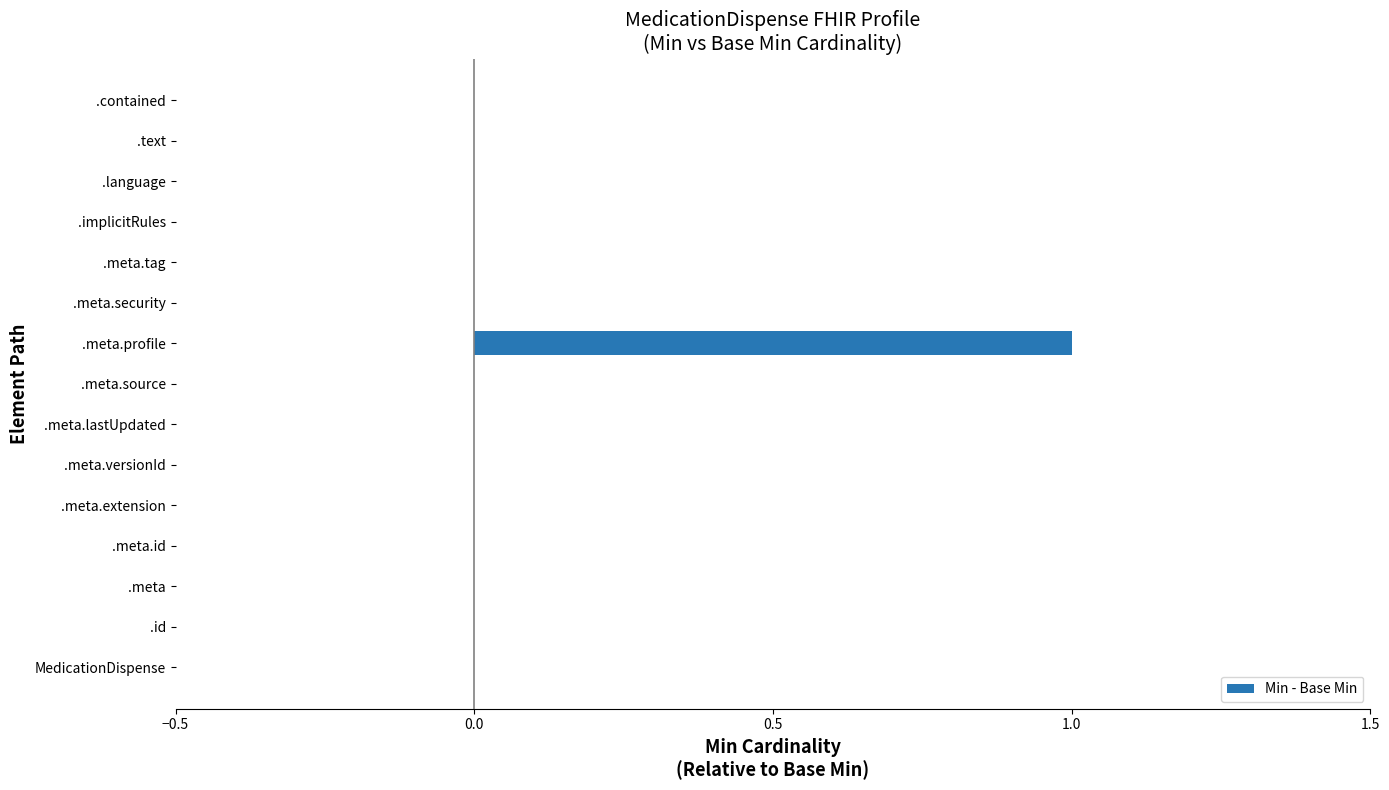

Reading bottom to top, extract all data points from this chart.

MedicationDispense=0	.id=0	.meta=0	.meta.id=0	.meta.extension=0	.meta.versionId=0	.meta.lastUpdated=0	.meta.source=0	.meta.profile=1	.meta.security=0	.meta.tag=0	.implicitRules=0	.language=0	.text=0	.contained=0